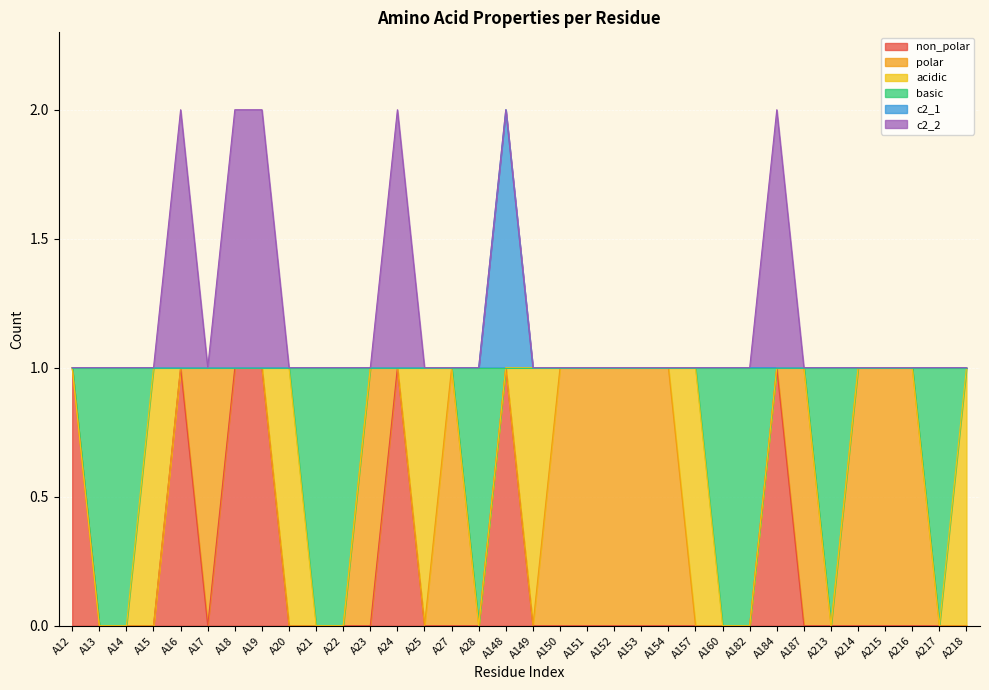

Is it true that non_polar equals 0 at A187?

True